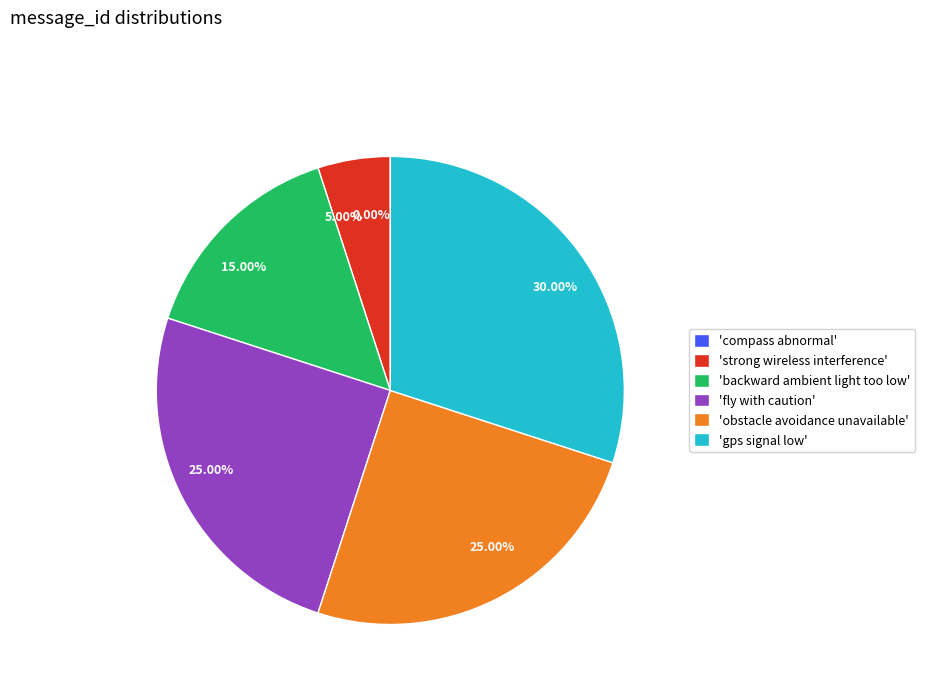

True or false: strong wireless interference accounts for 15% of the total.

False